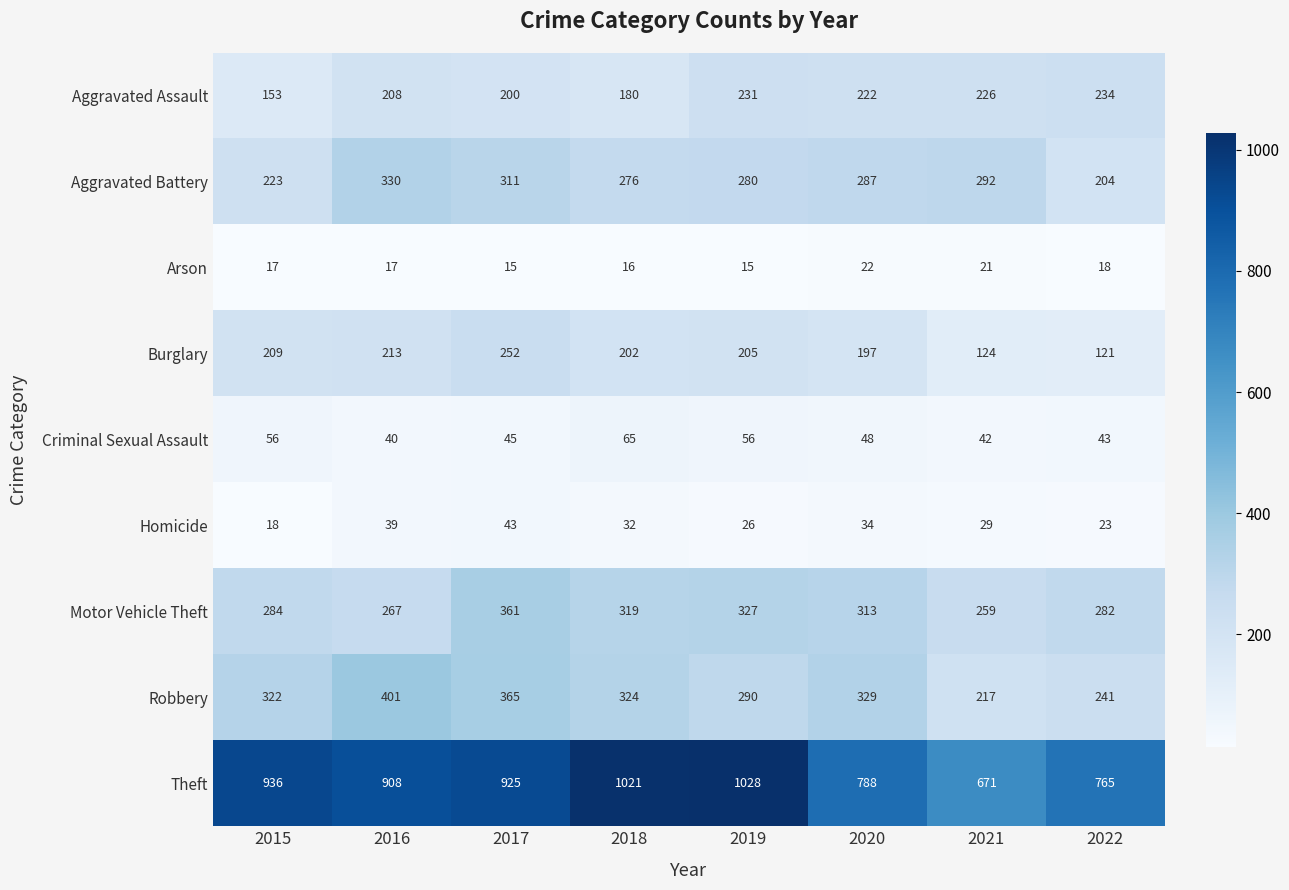

Which series has the largest range (max minus min)?

Theft